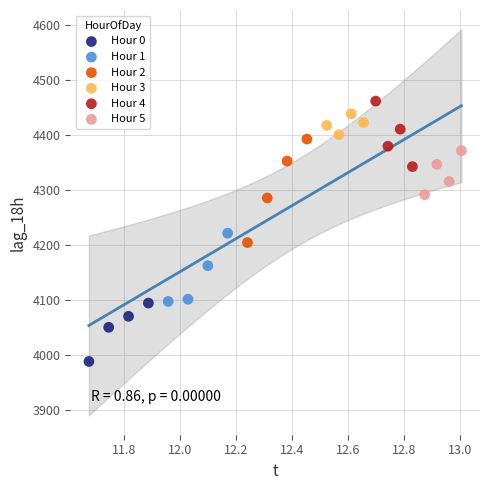

Which series has the widest spread of Y values?

Hour 2